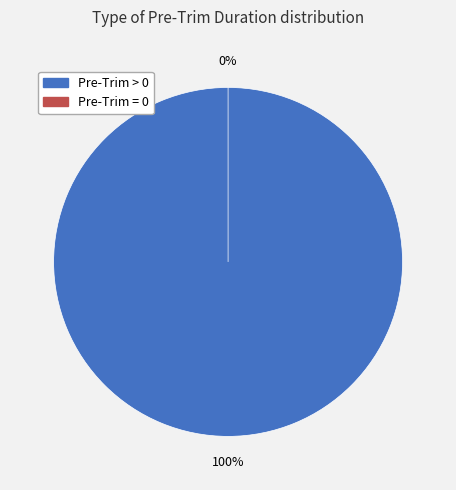

Combined, what portion of the pie is Pre-Trim Duration > 0 and Pre-Trim Duration = 0?

100.0%